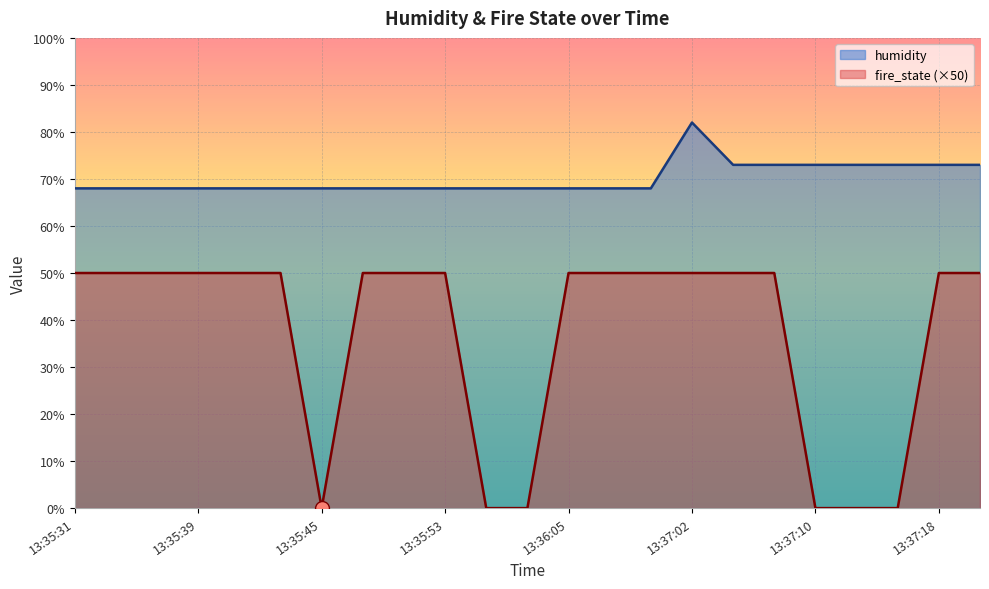

True or false: fire_state and humidity cross at least once.

False